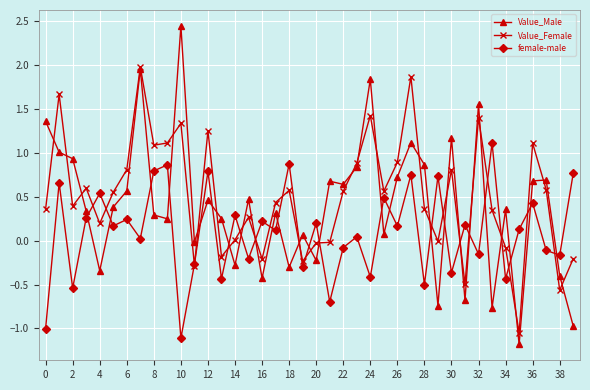

True or false: female-male and Value_Female intersect in this chart.

True